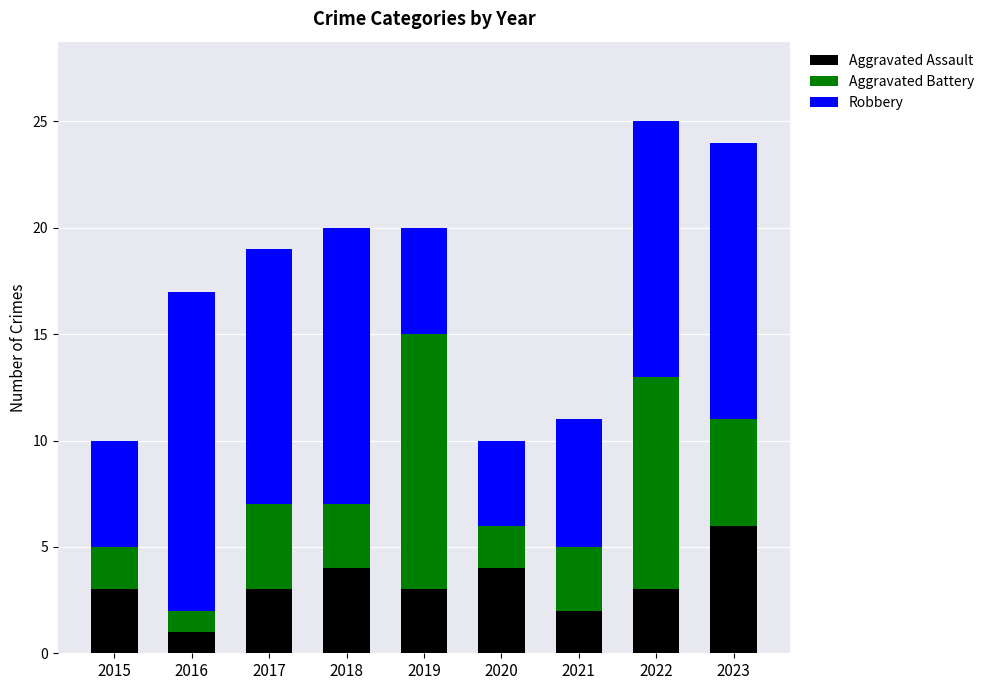

What is the total value across all series at 2016?

17